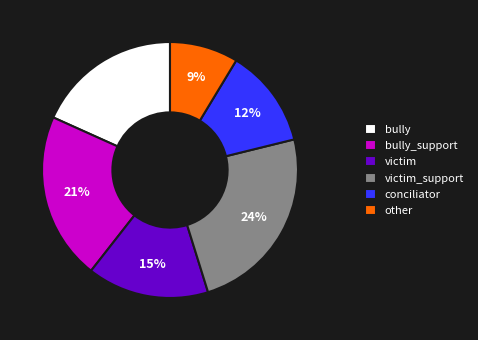

To the nearest percent, what is the difference between the victim_support and other slice percentages?

15%